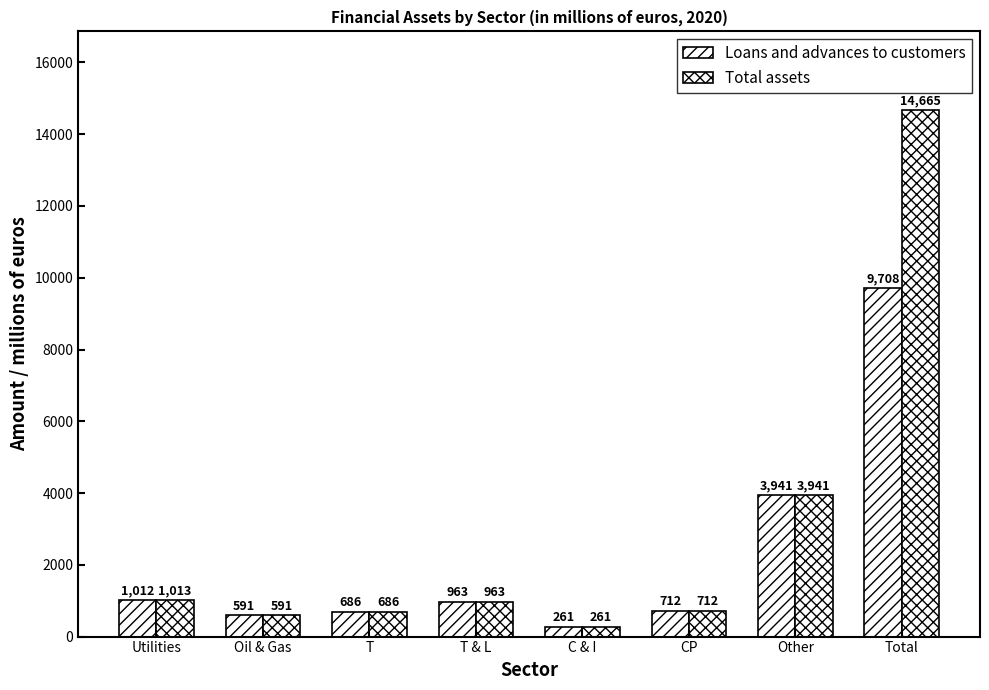

Reading left to right, transcribe all the data shown in this chart.

Loans and advances to customers: 1012	591	686	963	261	712	3941	9708
Total assets: 1013	591	686	963	261	712	3941	14665